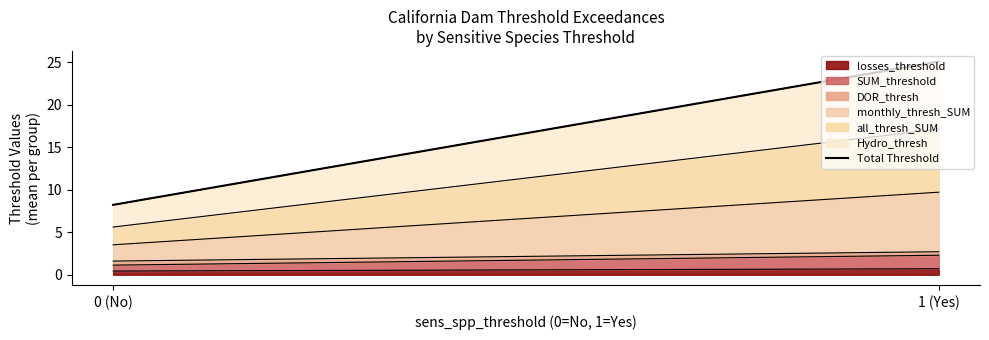

What is the value of the SUM_threshold point at the 1st from the left?

1